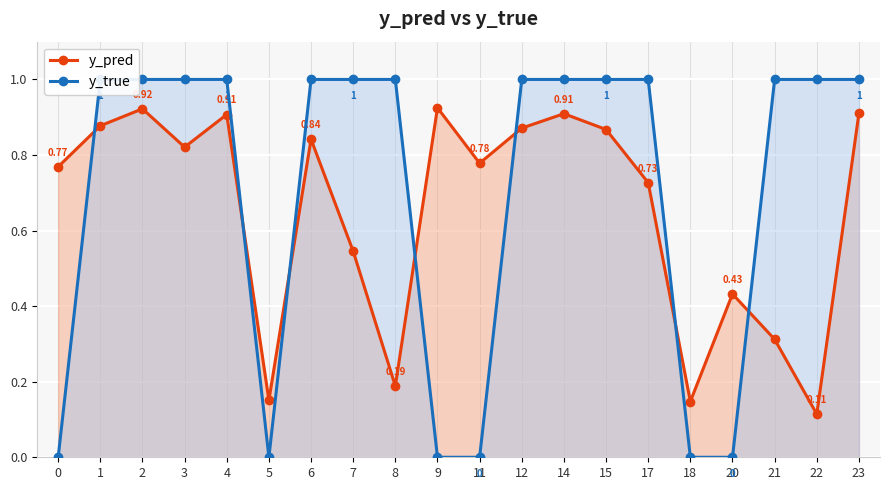

Between 21 and 22, which series saw the biggest shift?

y_pred